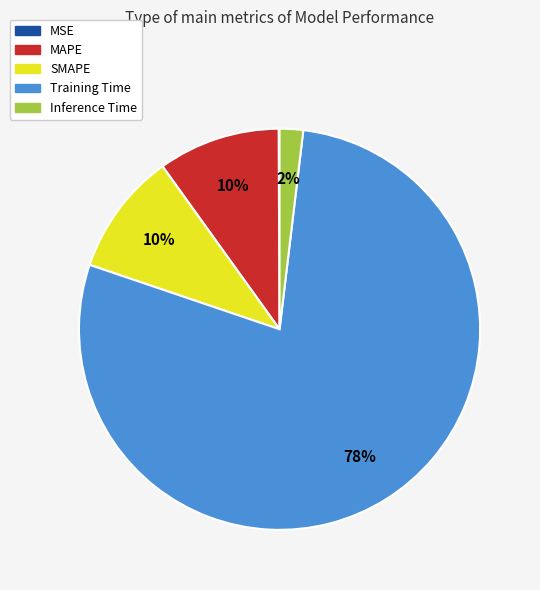

What is the largest slice in the pie chart?

Training Time